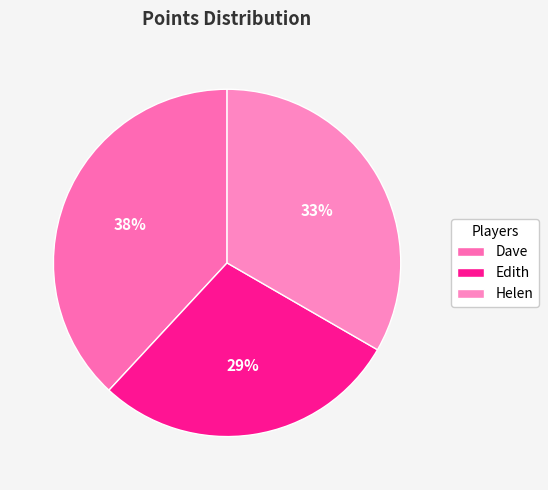

Which category has the biggest portion of the pie?

Dave